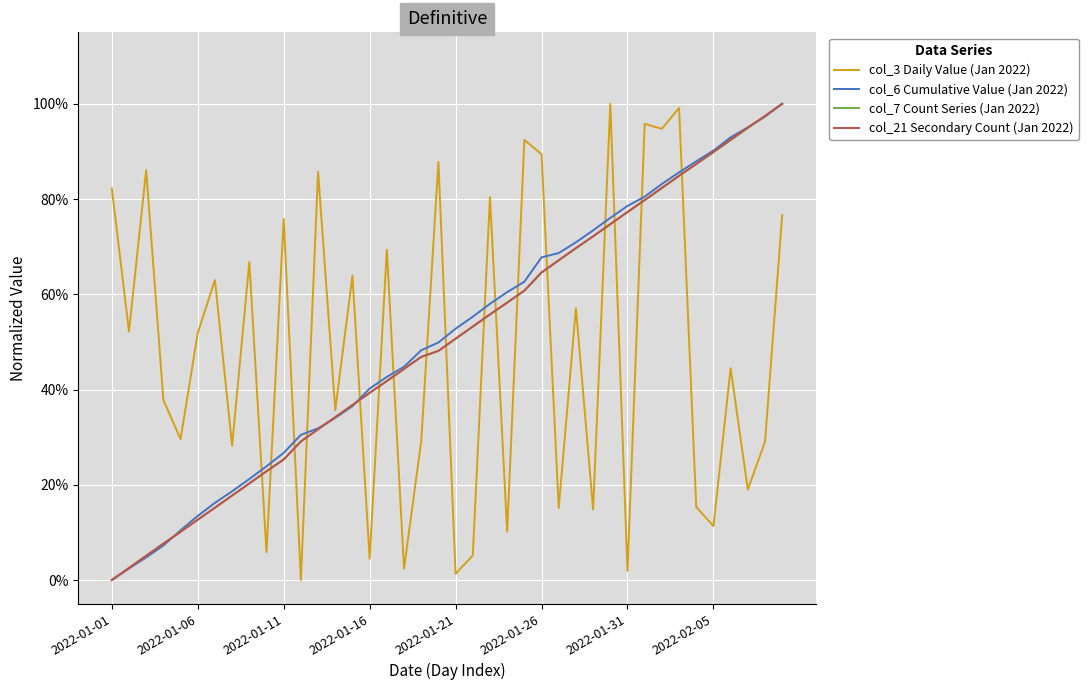

What are all the series names shown in the legend?

col_3 Daily Value (Jan 2022), col_6 Cumulative Value (Jan 2022), col_7 Count Series (Jan 2022), col_21 Secondary Count (Jan 2022)